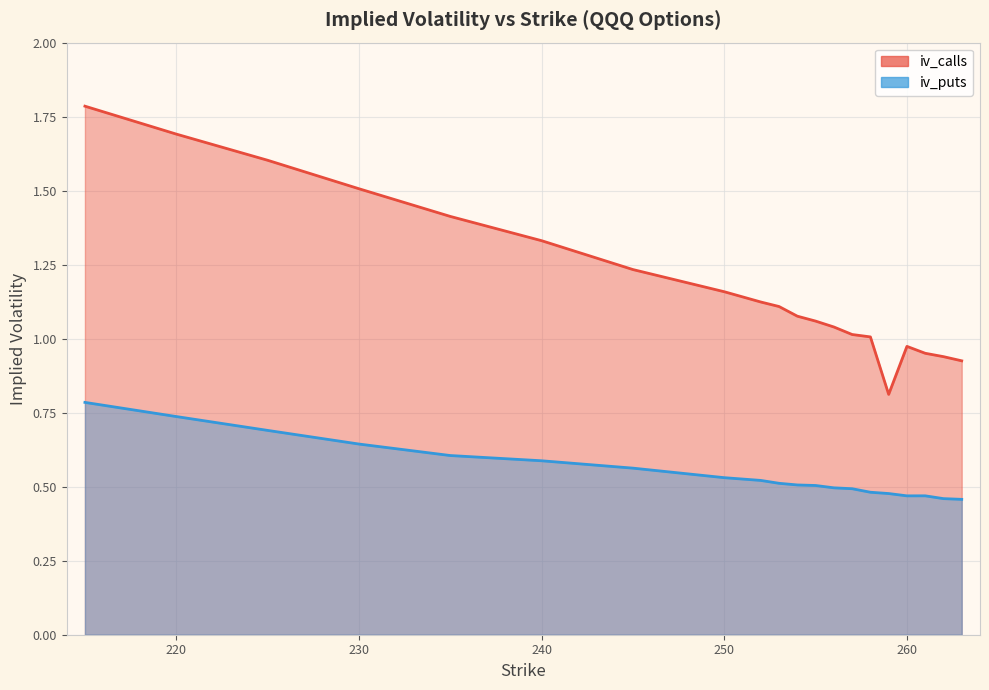

Reading right to left, what are all the values shown in this chart?

iv_calls: 263=0.9	262=0.9	261=1.0	260=1.0	259=0.8	258=1.0	257=1.0	256=1.0	255=1.1	254=1.1	253=1.1	252=1.1	250=1.2	245=1.2	240=1.3	235=1.4	230=1.5	225=1.6	220=1.7	215=1.8
iv_puts: 263=0.5	262=0.5	261=0.5	260=0.5	259=0.5	258=0.5	257=0.5	256=0.5	255=0.5	254=0.5	253=0.5	252=0.5	250=0.5	245=0.6	240=0.6	235=0.6	230=0.6	225=0.7	220=0.7	215=0.8